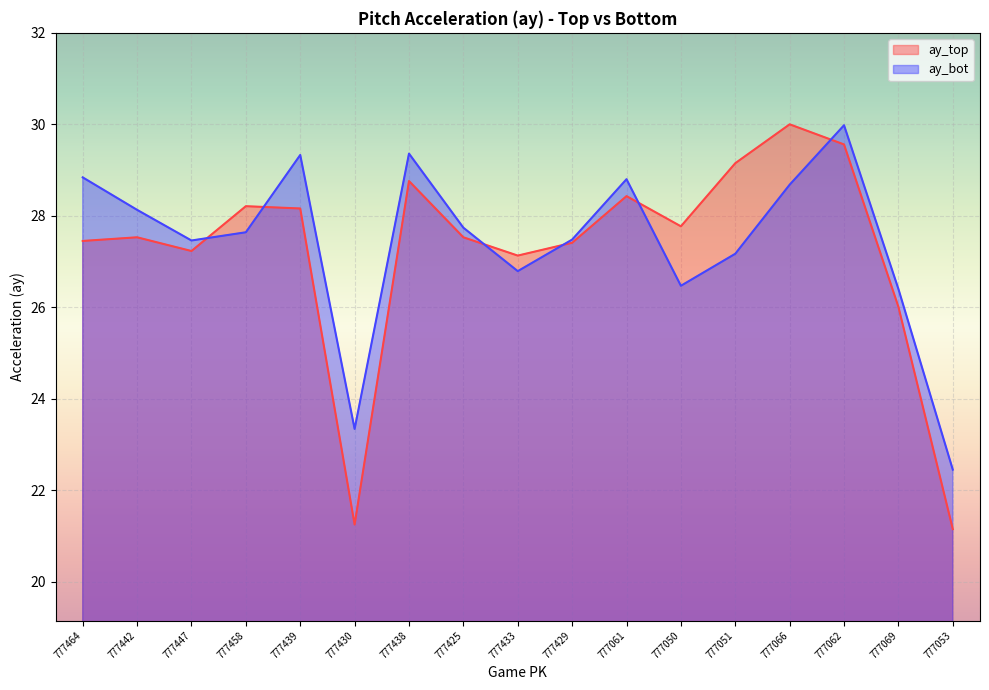

What is the difference between the second highest and second lowest values in the ay_top series?

8.3